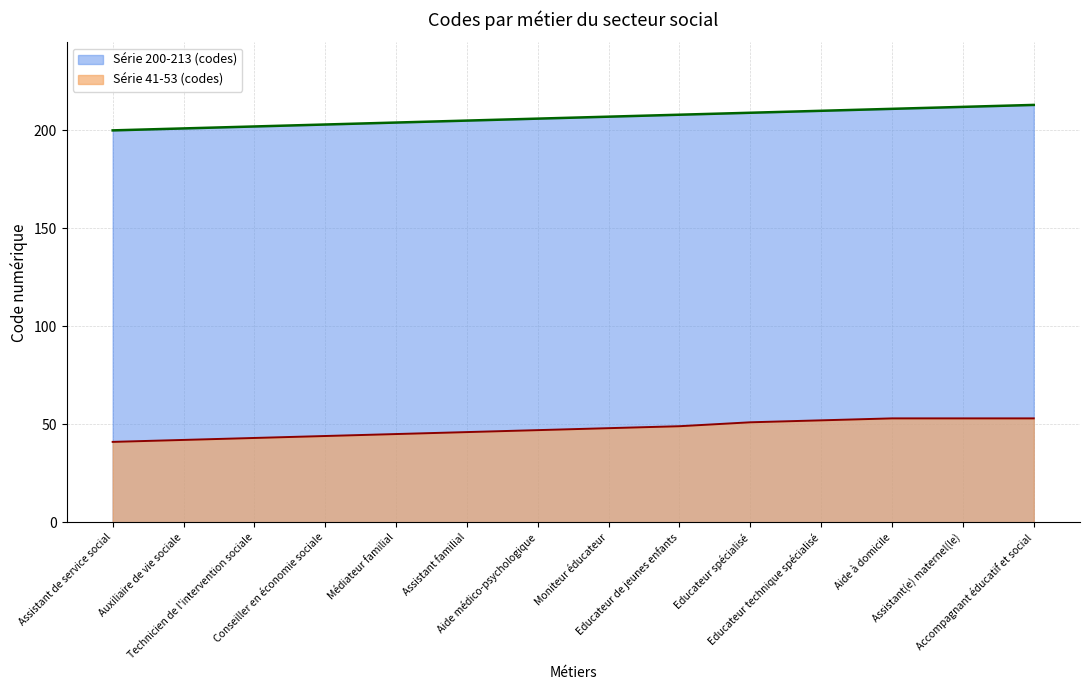

List the series in order of their peak value, lowest first.

Série 41-53 (codes), Série 200-213 (codes)